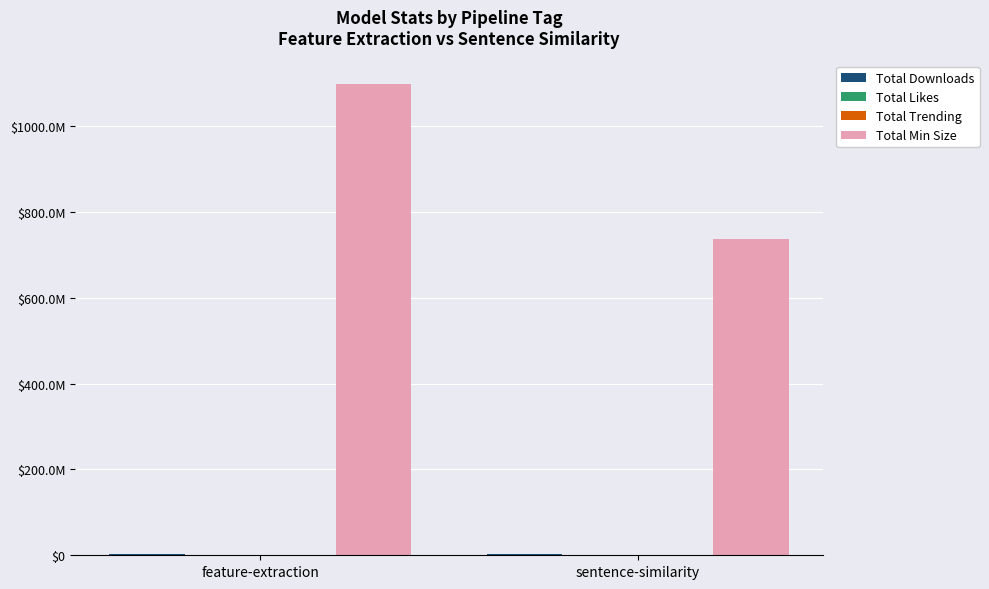

Does the chart contain stacked bars?

No